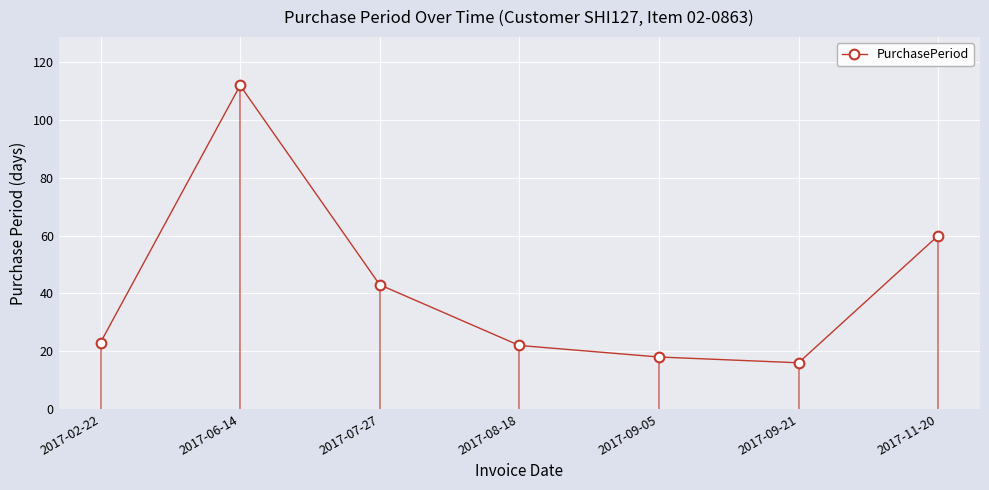

The value at 2017-11-20 is 93. True or false?

False